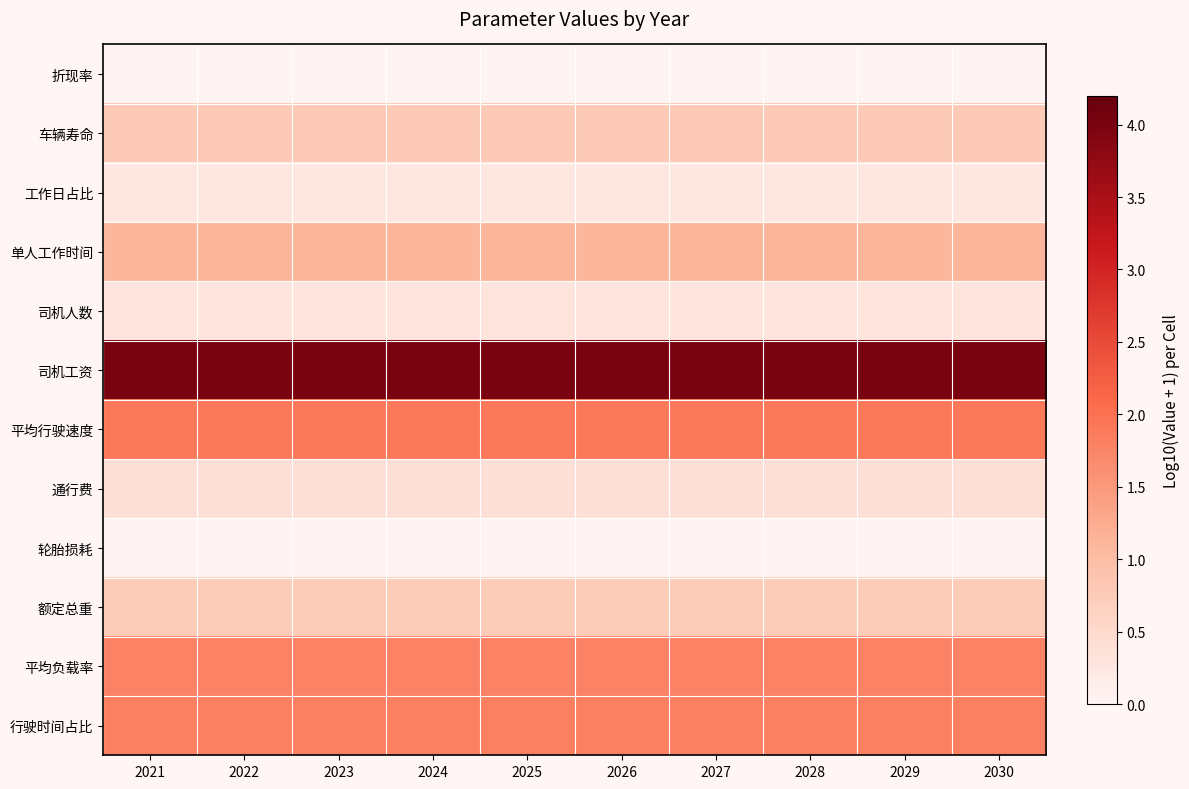

Rank the series by their maximum value, from highest to lowest.

司机工资, 平均行驶速度, 行驶时间占比, 平均负载率, 单人工作时间, 车辆寿命, 额定总重, 通行费, 司机人数, 工作日占比, 轮胎损耗, 折现率